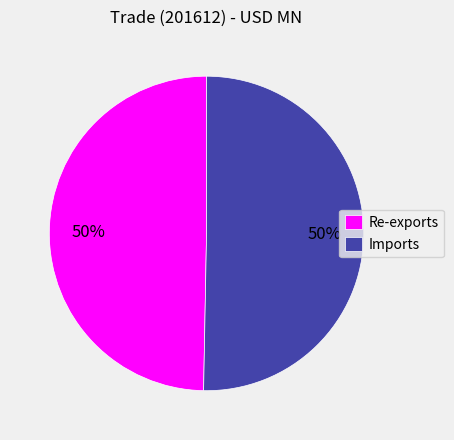

Is it true that Imports is 50% of the pie?

True